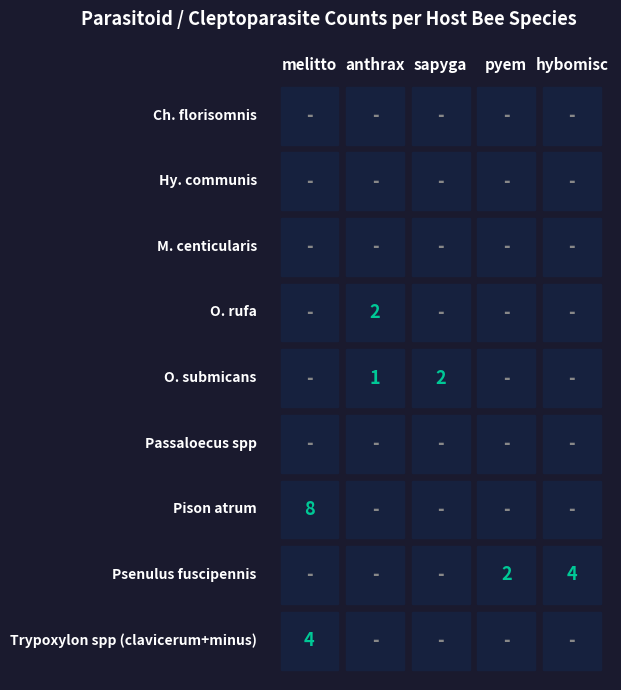

Rank the series by their maximum value, from lowest to highest.

Ch. florisomnis, Hy. communis, M. centicularis, Passaloecus spp, O. rufa, O. submicans, Psenulus fuscipennis, Trypoxylon spp (clavicerum+minus), Pison atrum